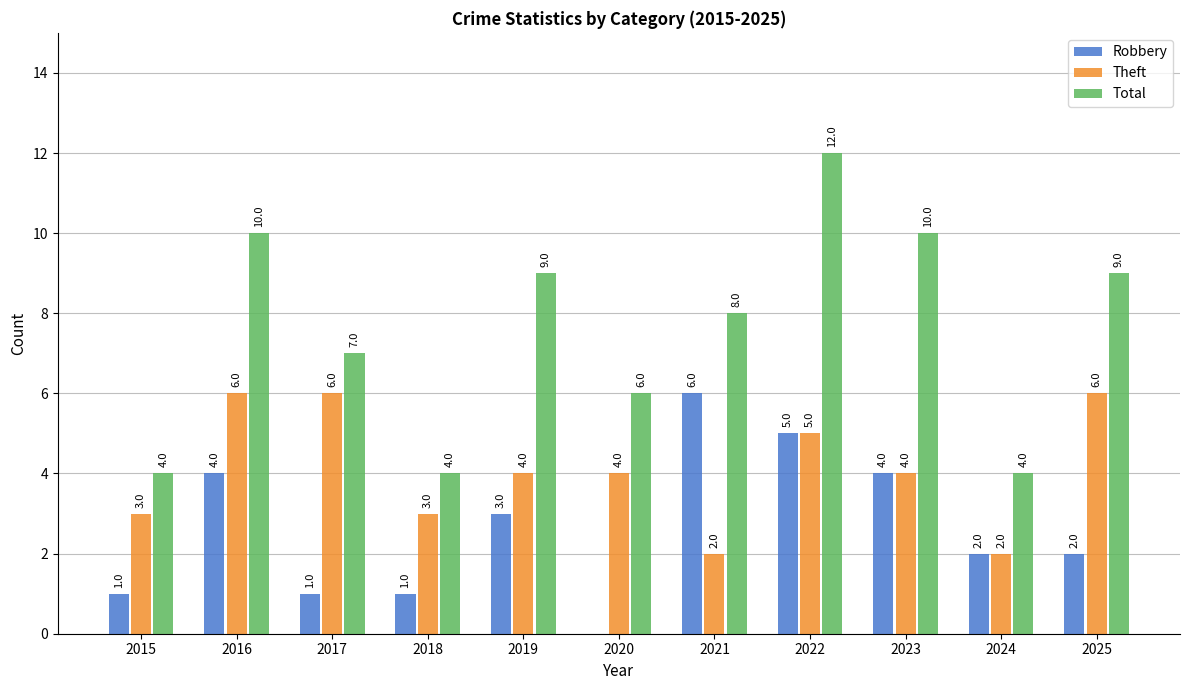

At which label is Total closest to 8?

2021